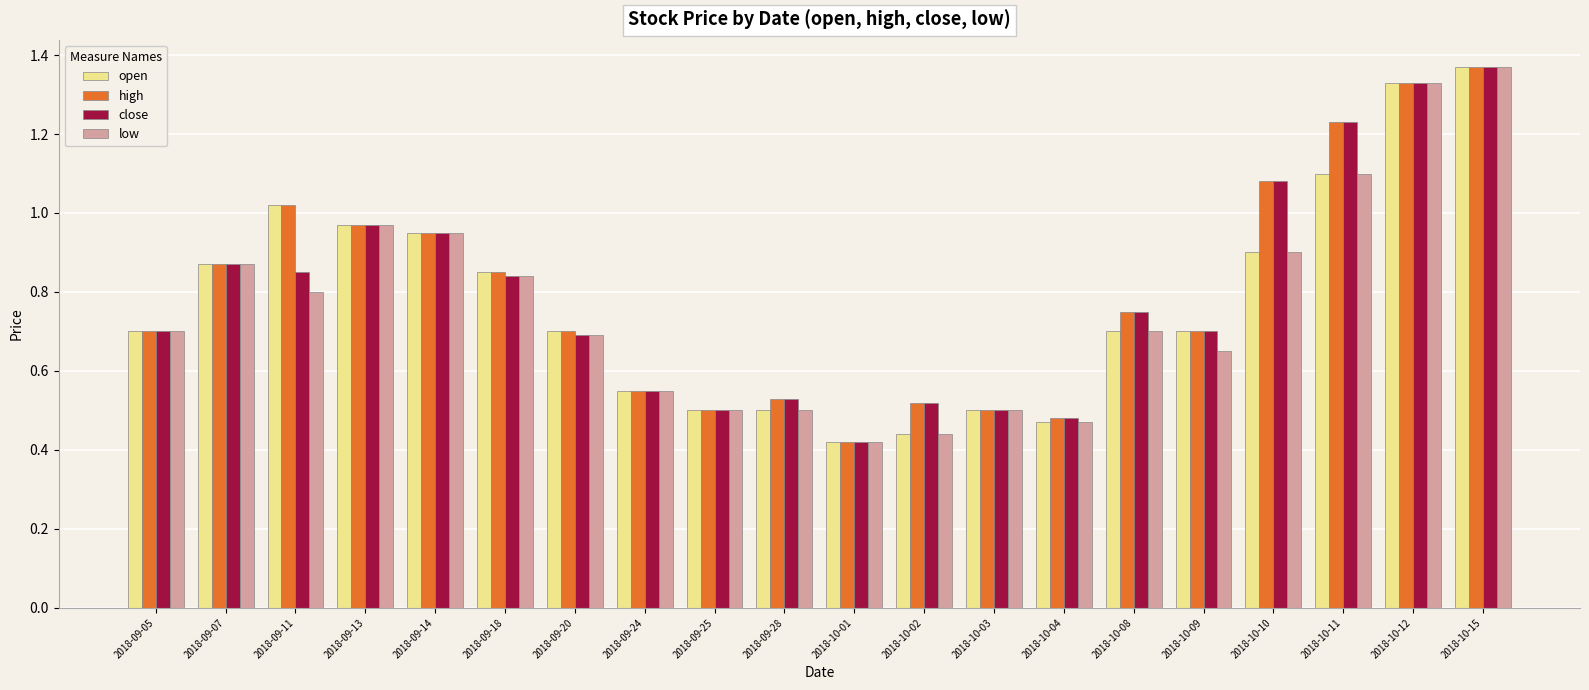

At how many categories does at least one series exceed 0?

20